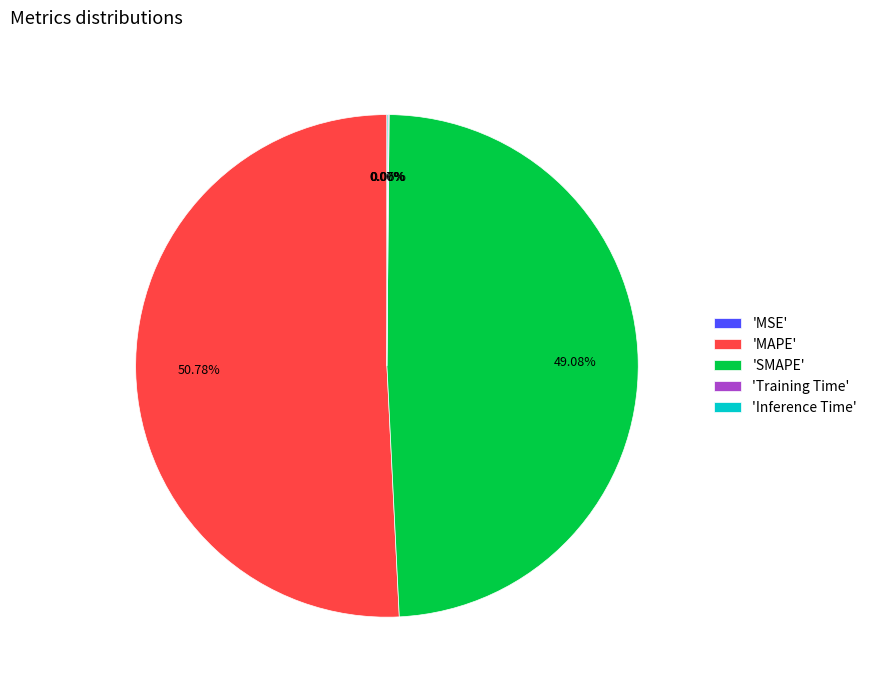

Which category has the biggest portion of the pie?

'MAPE'